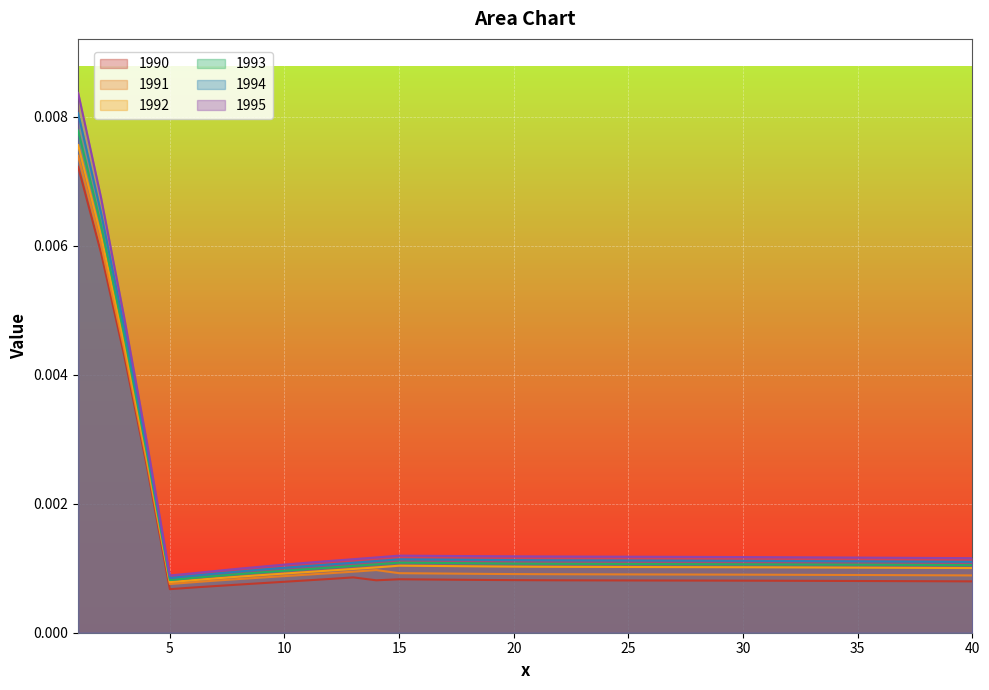

Where is the first local maximum for 1990?

13